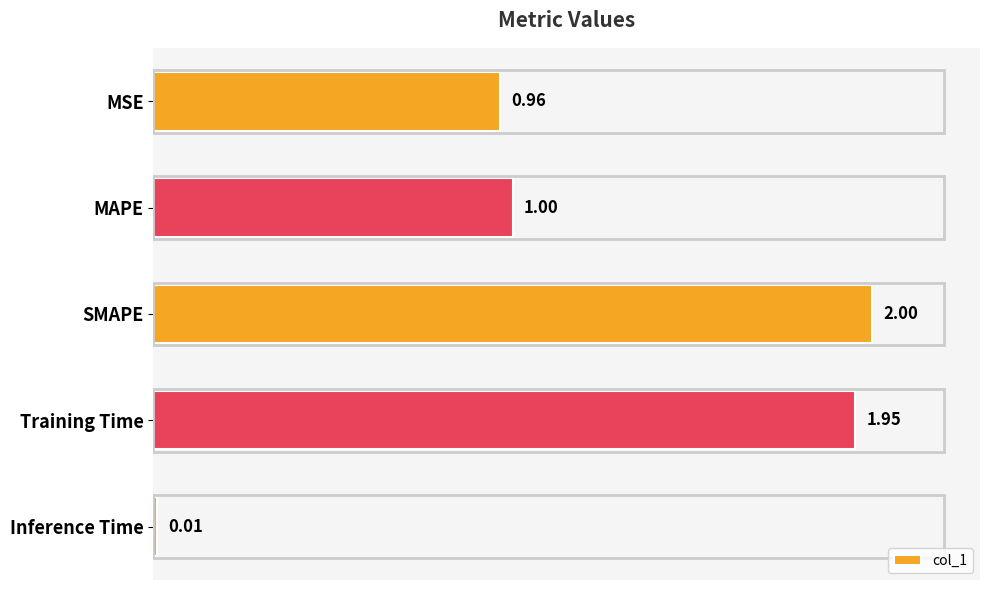

At which label is the value closest to 1?

MAPE